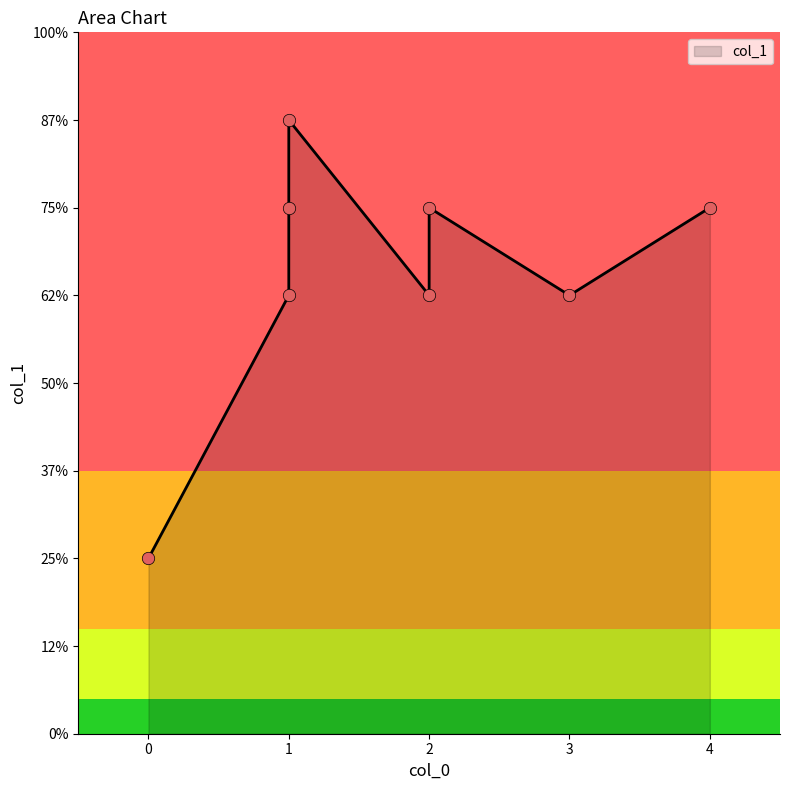

Approximately how many times larger is the value at 2 compared to 1?

1.2